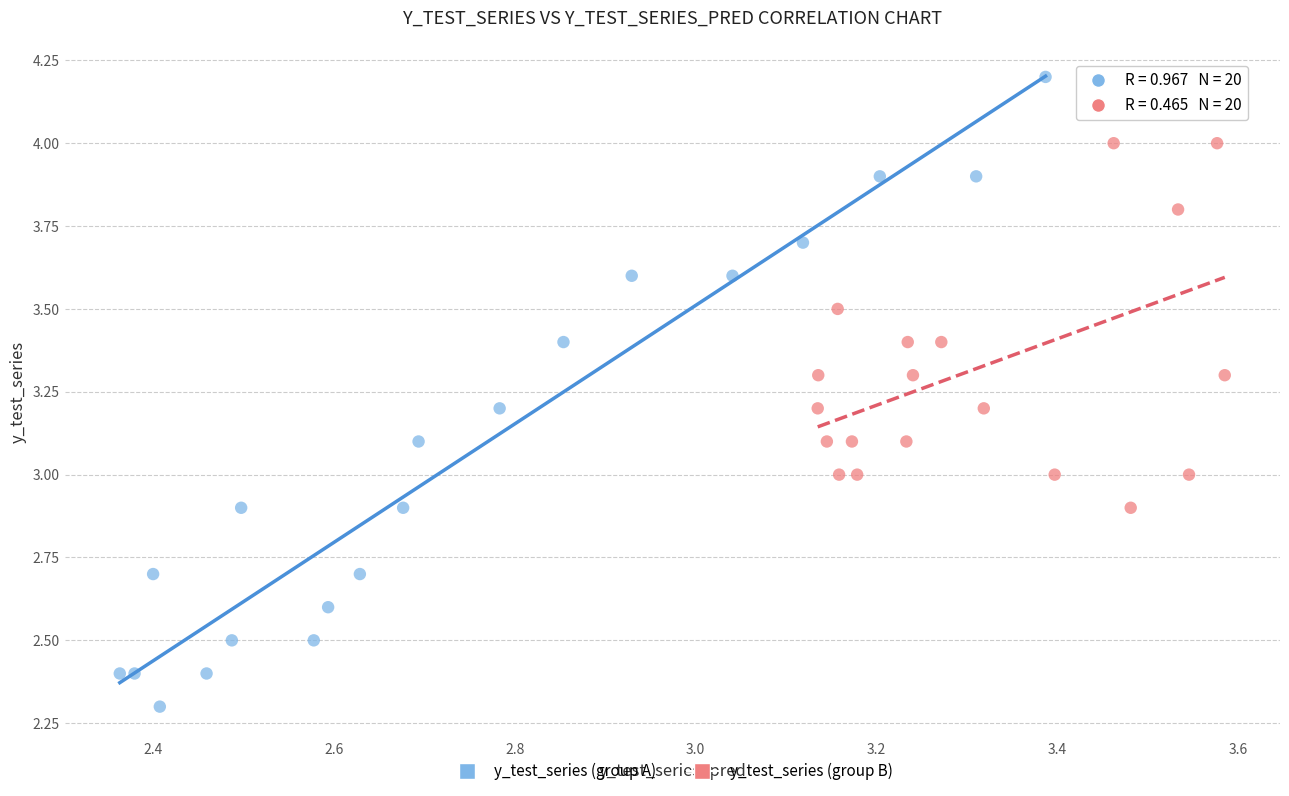

Which series reaches the maximum Y coordinate?

y_test_series (group A)